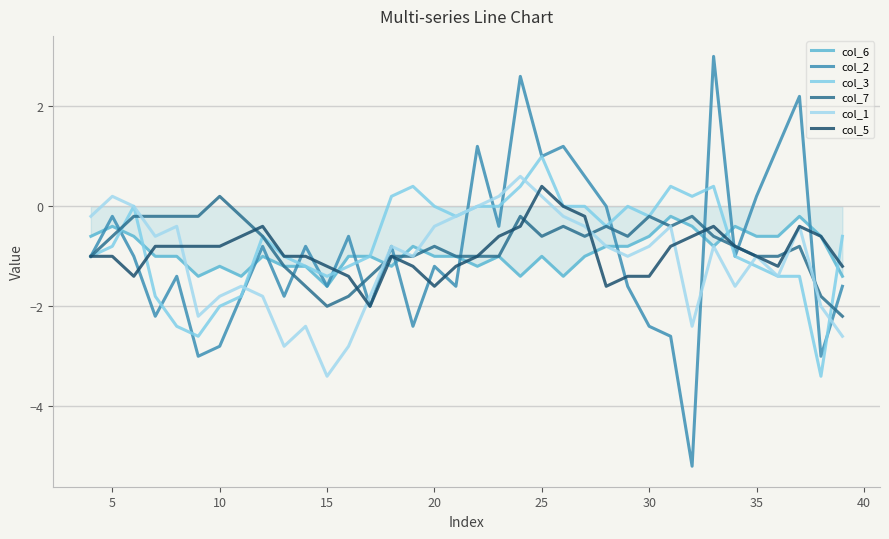

Reading right to left, extract all data points from this chart.

col_6: -1.4	-0.6	-0.2	-0.6	-0.6	-0.4	-0.8	-0.4	-0.2	-0.6	-0.8	-0.8	-1.0	-1.4	-1.0	-1.4	-1.0	-1.2	-1.0	-1.0	-0.8	-1.2	-1.0	-1.0	-1.6	-1.2	-1.2	-1.0	-1.4	-1.2	-1.4	-1.0	-1.0	-0.6	-0.4	-0.6
col_2: -1.6	-3.0	2.2	1.2	0.2	-1.0	3.0	-5.2	-2.6	-2.4	-1.6	0.0	0.6	1.2	1.0	2.6	-0.4	1.2	-1.6	-1.2	-2.4	-0.8	-2.0	-0.6	-1.6	-0.8	-1.8	-0.8	-1.8	-2.8	-3.0	-1.4	-2.2	-1.0	-0.2	-1.0
col_3: -0.6	-3.4	-1.4	-1.4	-1.2	-1.0	0.4	0.2	0.4	-0.2	0.0	-0.4	0.0	0.0	1.0	0.4	0.0	0.0	-0.2	0.0	0.4	0.2	-1.0	-1.2	-1.4	-1.2	-1.0	-0.6	-1.8	-2.0	-2.6	-2.4	-1.8	0.0	-0.8	-1.0
col_7: -2.2	-1.8	-0.8	-1.0	-1.0	-0.8	-0.6	-0.2	-0.4	-0.2	-0.6	-0.4	-0.6	-0.4	-0.6	-0.2	-1.0	-1.0	-1.0	-0.8	-1.0	-1.0	-1.4	-1.8	-2.0	-1.6	-1.2	-0.6	-0.2	0.2	-0.2	-0.2	-0.2	-0.2	-0.6	-1.0
col_1: -2.6	-2.0	-0.4	-1.4	-1.0	-1.6	-0.8	-2.4	-0.4	-0.8	-1.0	-0.8	-0.4	-0.2	0.2	0.6	0.2	-0.0	-0.2	-0.4	-1.0	-0.8	-1.8	-2.8	-3.4	-2.4	-2.8	-1.8	-1.6	-1.8	-2.2	-0.4	-0.6	-0.0	0.2	-0.2
col_5: -1.2	-0.6	-0.4	-1.2	-1.0	-0.8	-0.4	-0.6	-0.8	-1.4	-1.4	-1.6	-0.2	0.0	0.4	-0.4	-0.6	-1.0	-1.2	-1.6	-1.2	-1.0	-2.0	-1.4	-1.2	-1.0	-1.0	-0.4	-0.6	-0.8	-0.8	-0.8	-0.8	-1.4	-1.0	-1.0